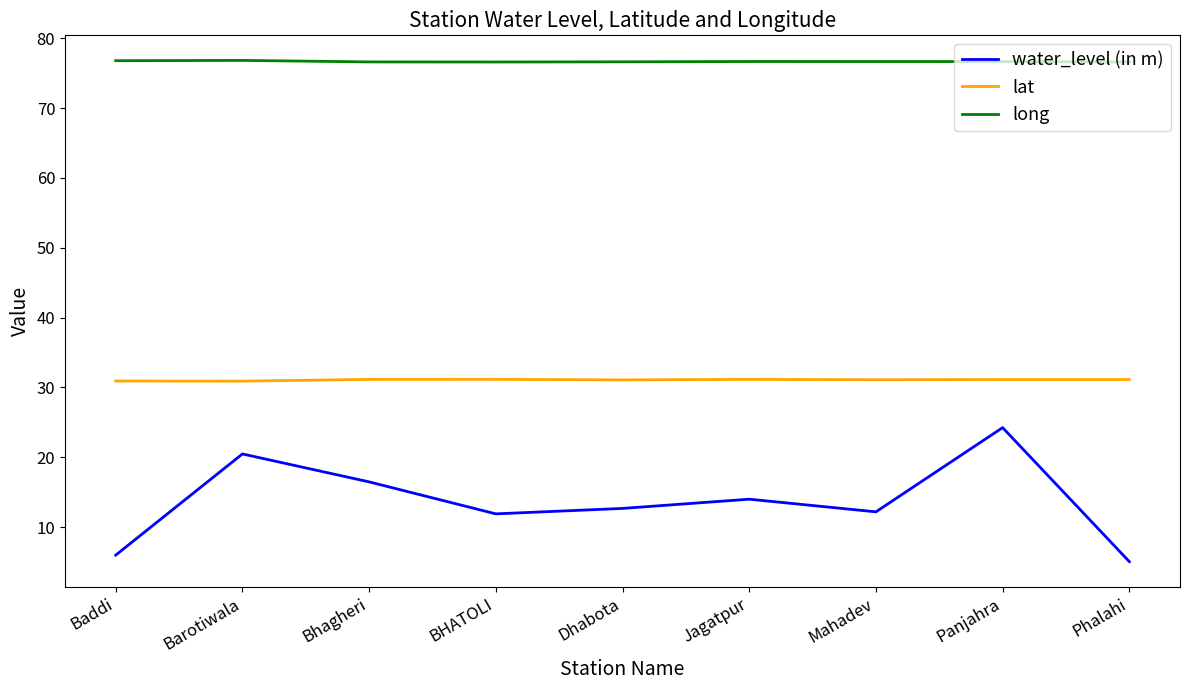

Which series changed the most between Jagatpur and Panjahra?

water_level (in m)